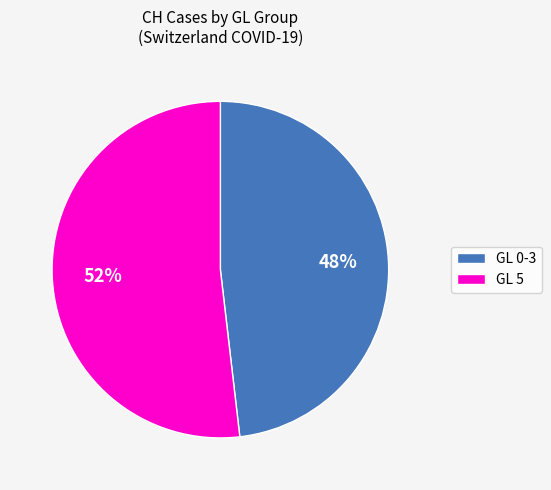

How many segments does this pie chart have?

2